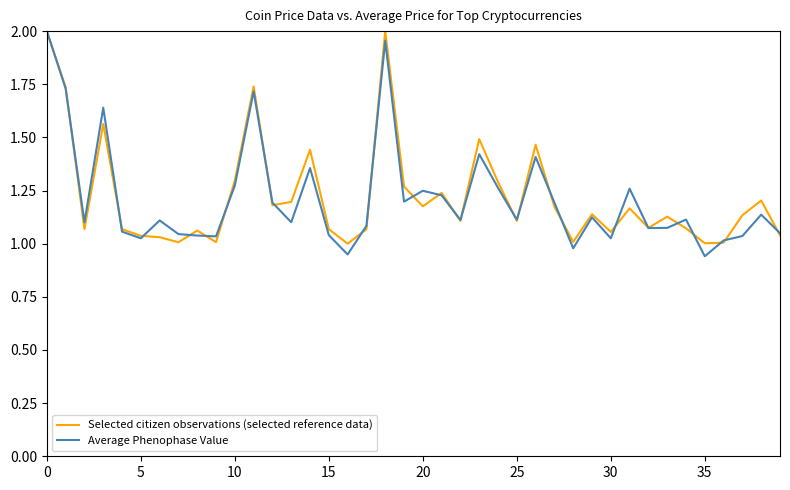

Which series has the widest spread of values?

Average Phenophase Value